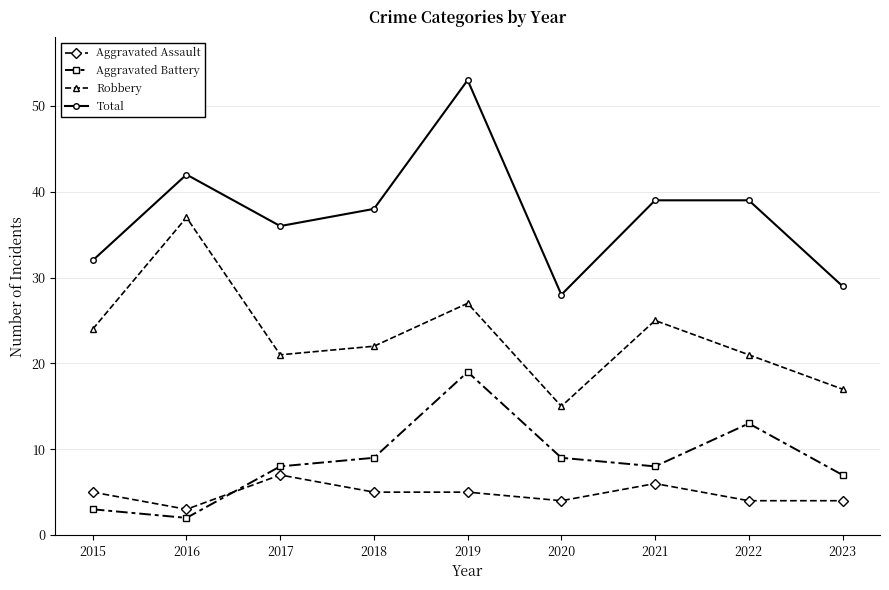

What is the spread (max minus min) of values at 2017?

29